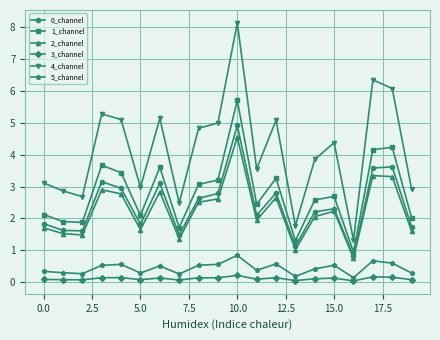

What is the value of the 0_channel point at the 4th from the left?

3.2